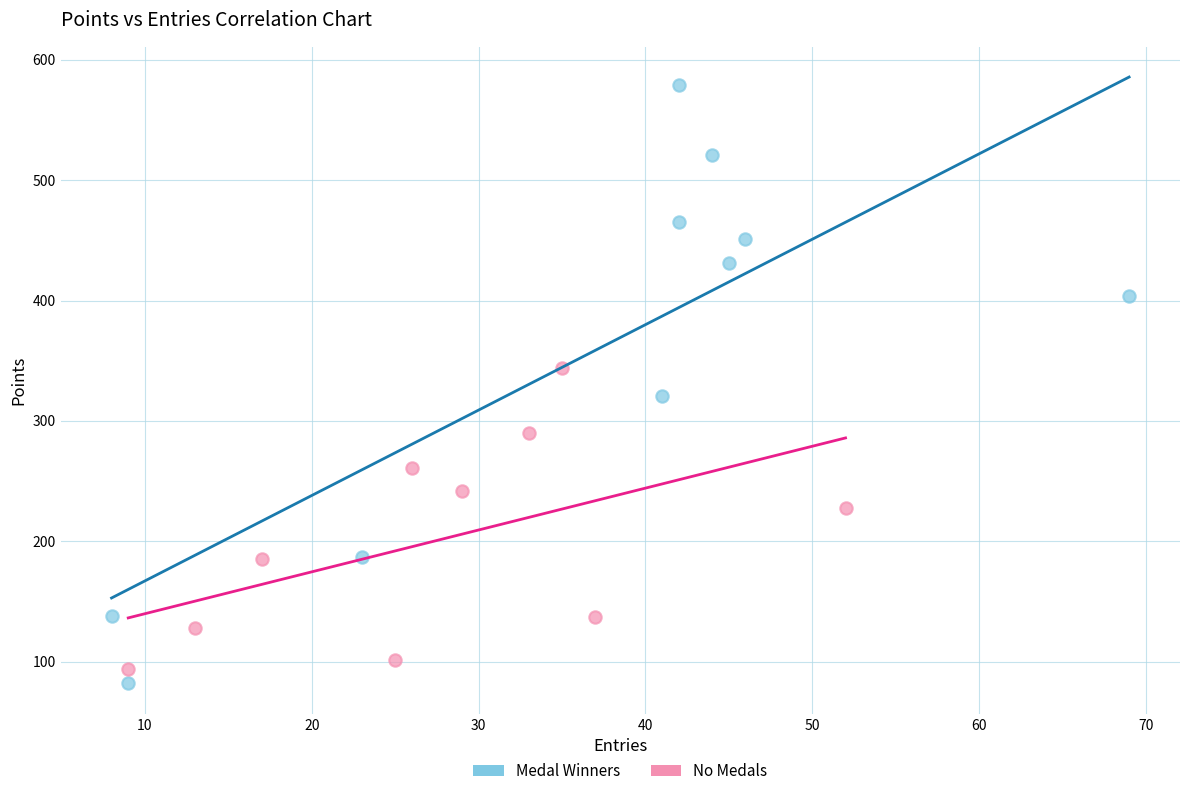

Which series reaches the maximum Y coordinate?

Medal Winners